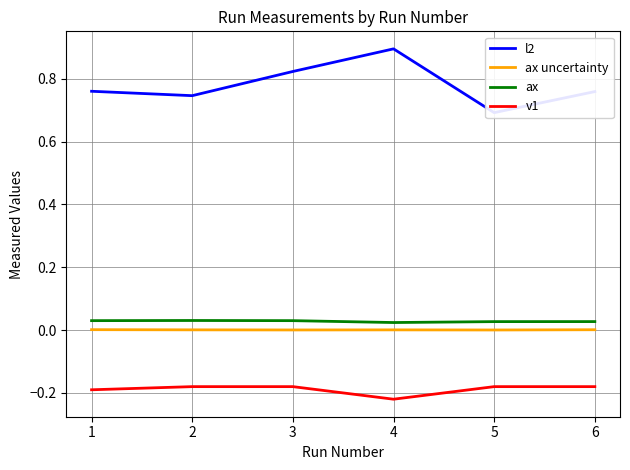

List the series in order of their peak value, highest first.

l2, ax, ax uncertainty, v1